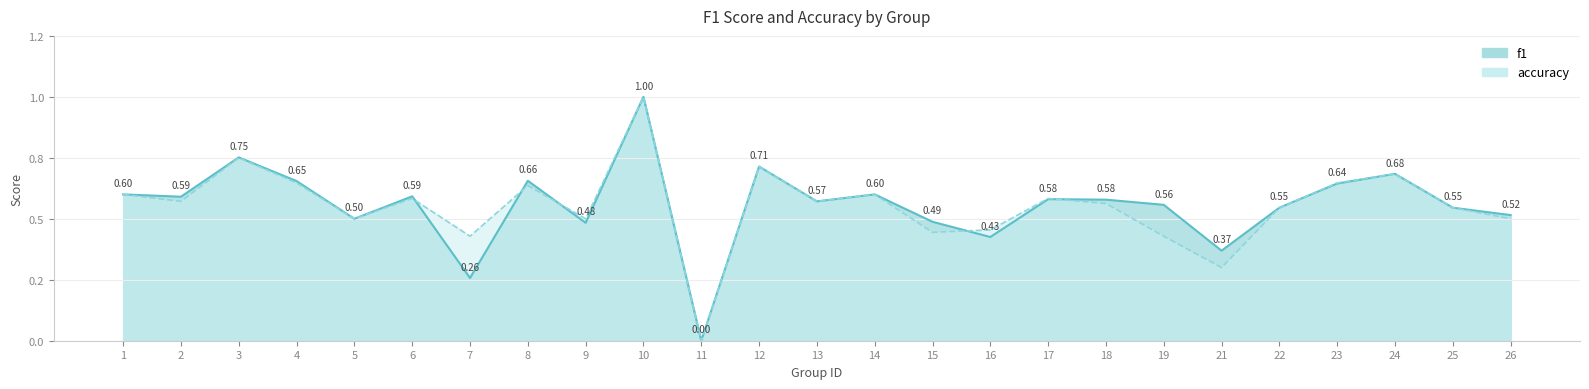

What is the greatest value displayed?

1.0